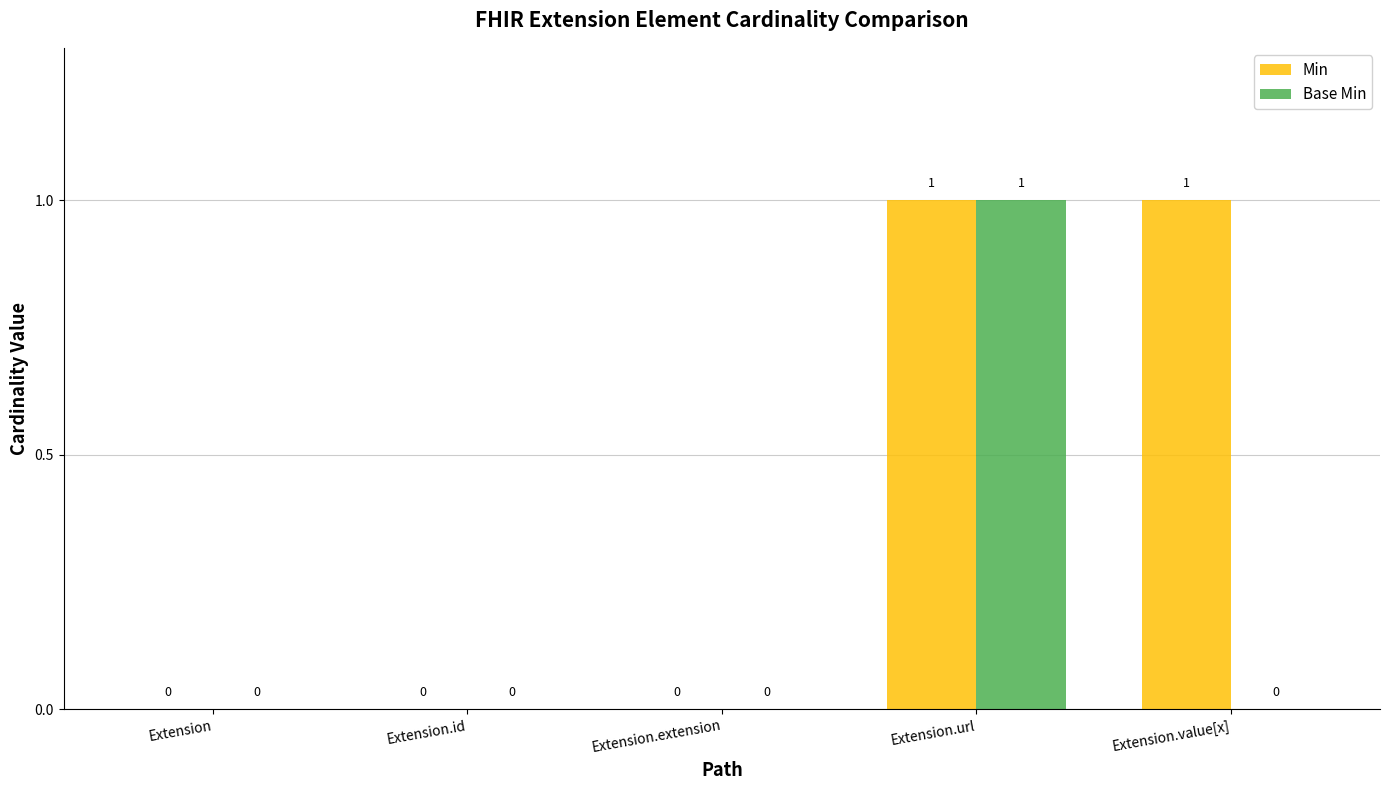

How many values in the Base Min series exceed 0?

1